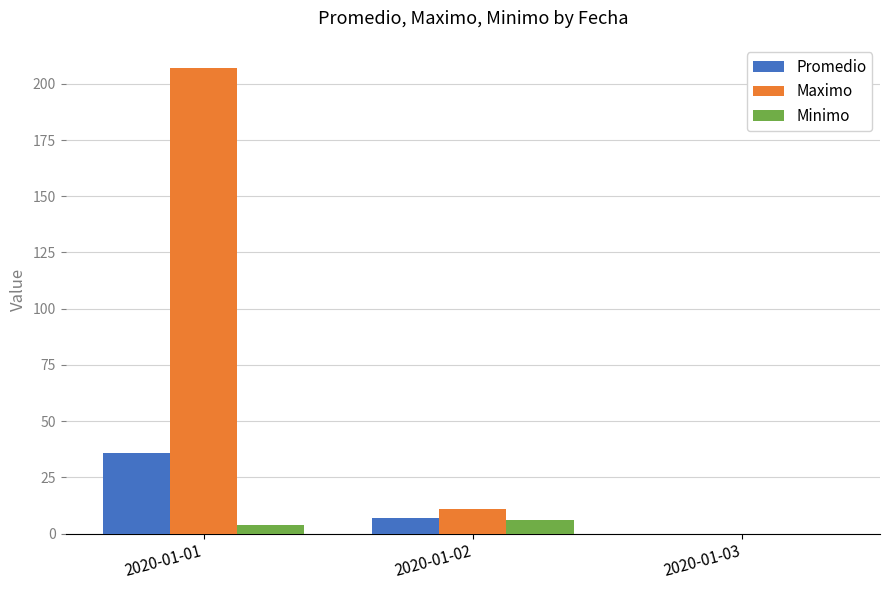

Count the Promedio values in the range 0 to 36.

3